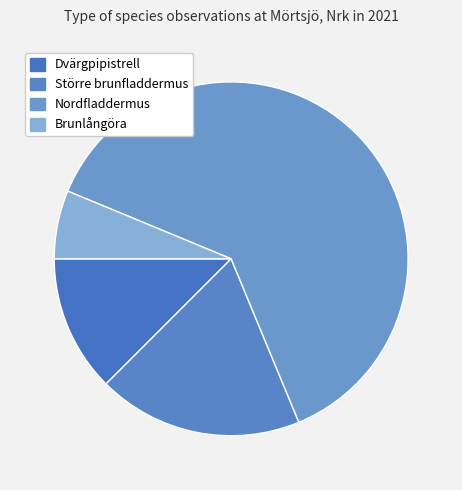

How many segments does this pie chart have?

4